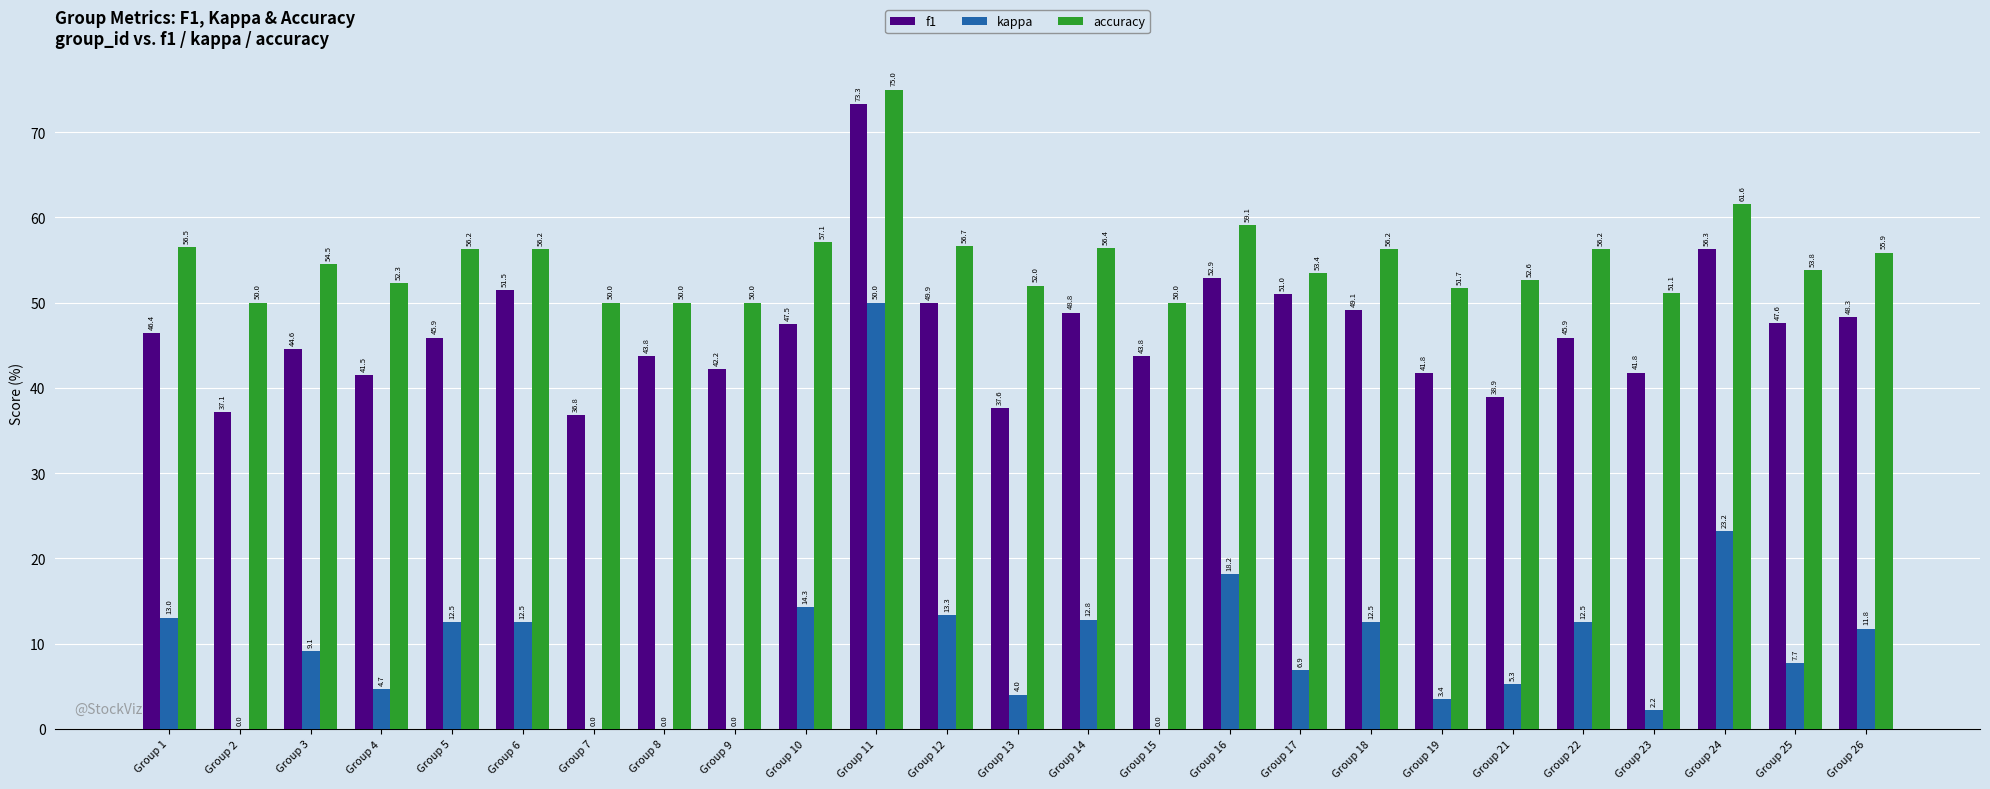

What is the sum of all accuracy values?

1375.0